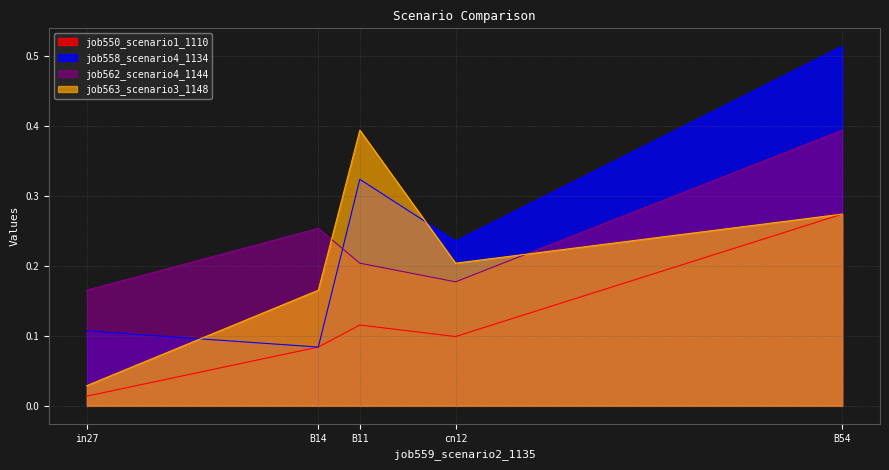

Which series has the largest range (max minus min)?

job558_scenario4_1134